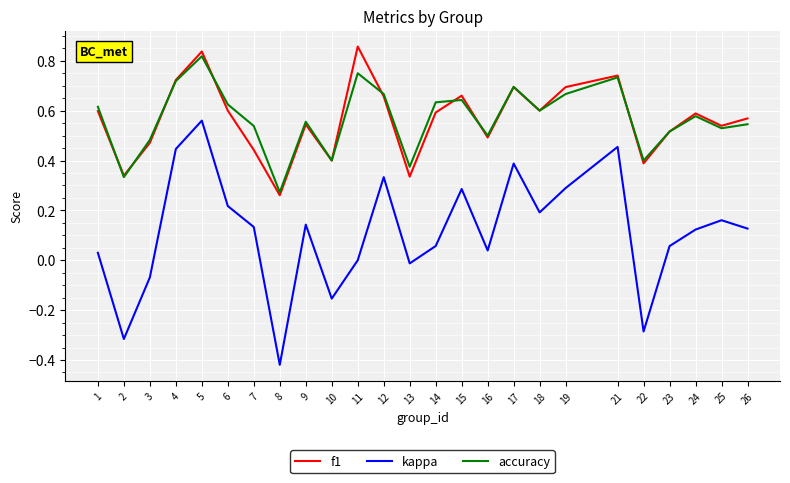

Which series has the largest range (max minus min)?

kappa